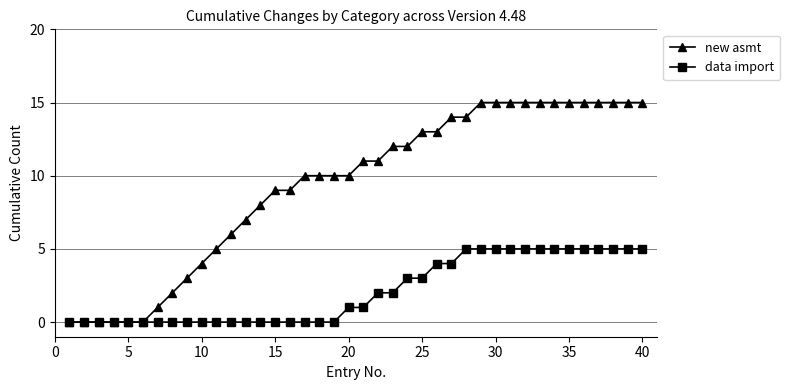

What is the value of the data import point at the 37th from the left?

5